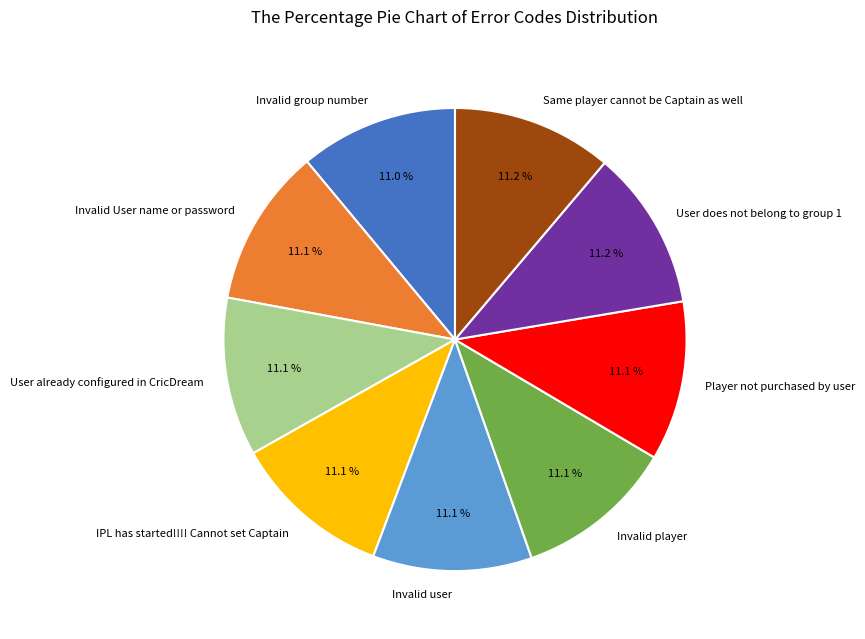

Does User does not belong to group 1 account for over 50% of the chart?

No